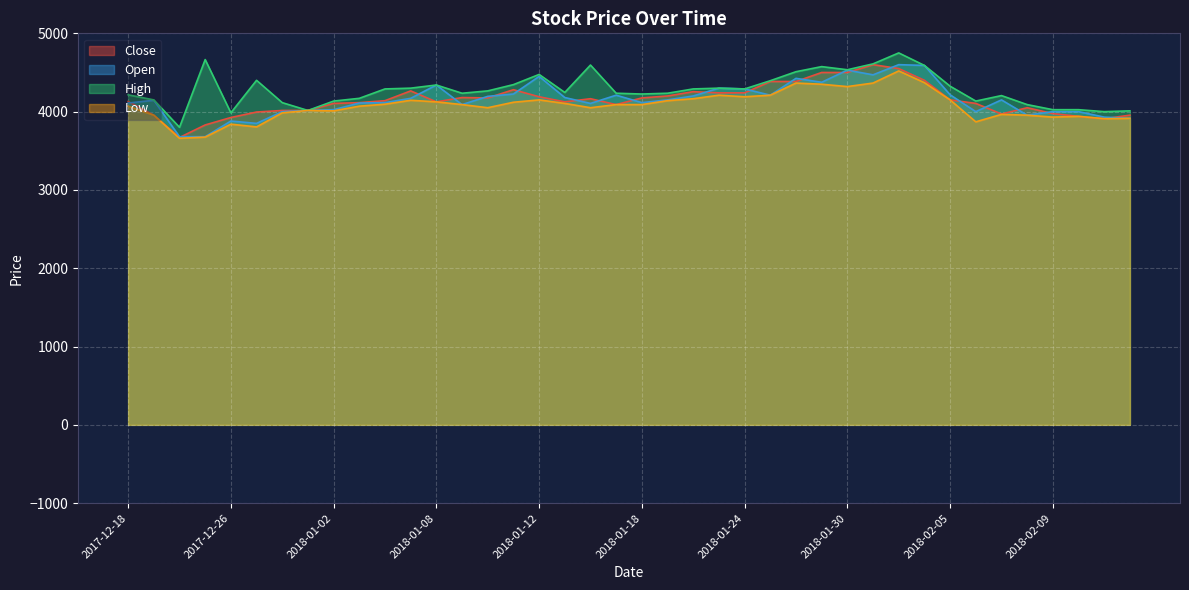

At which label does Low reach its minimum?

2017-12-21